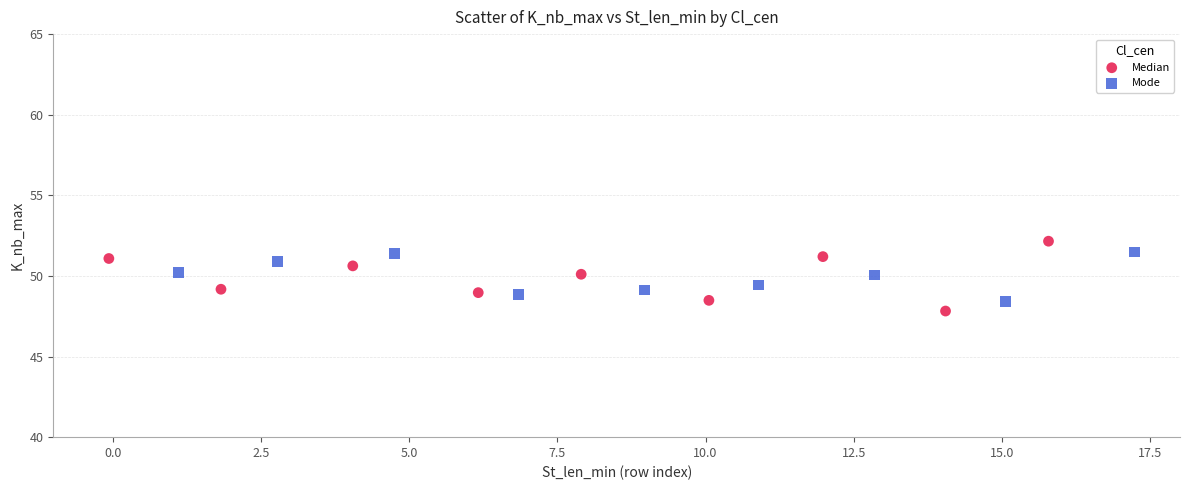

Which series has the largest Y range (max minus min)?

Median